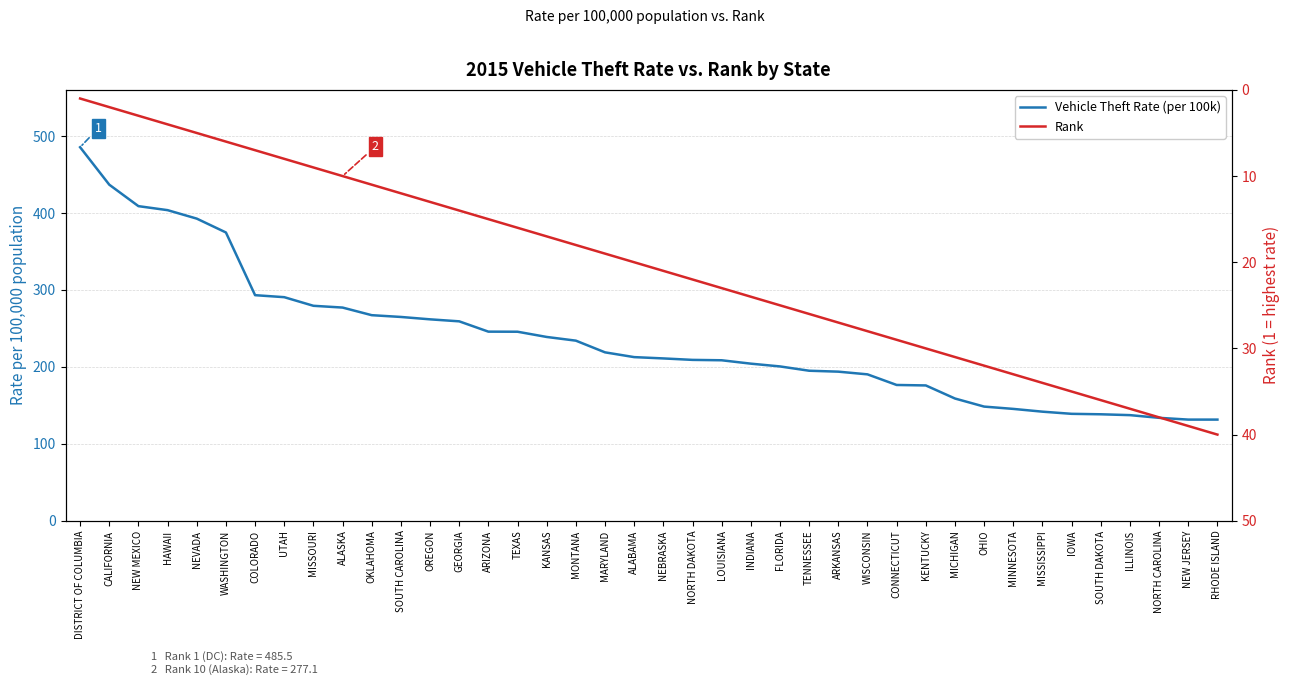

Is the value of Vehicle Theft Rate (per 100k) at OKLAHOMA greater than the value of Rank at LOUISIANA?

Yes